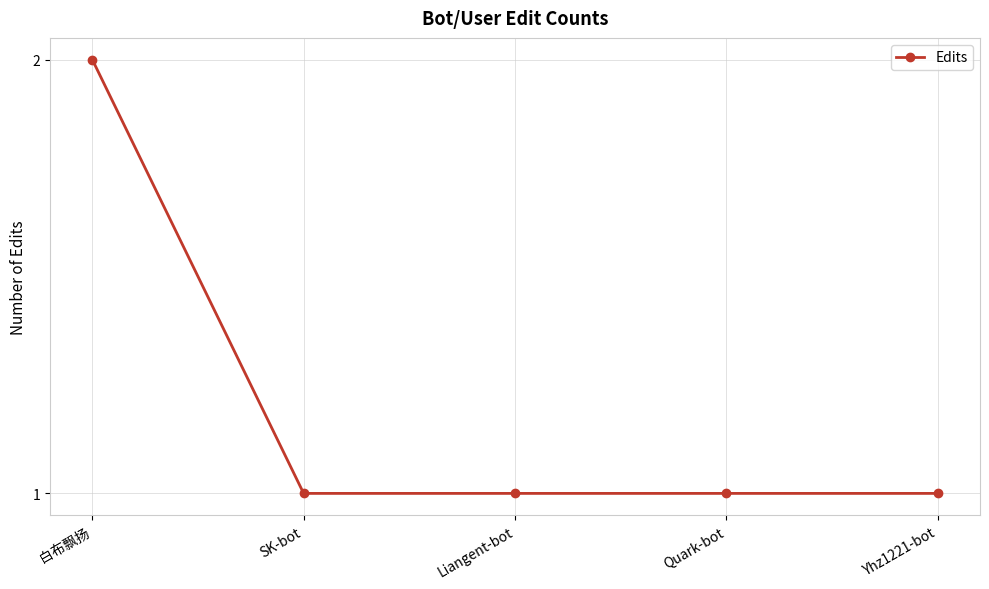

What is the value of the 5th point from the left?

1